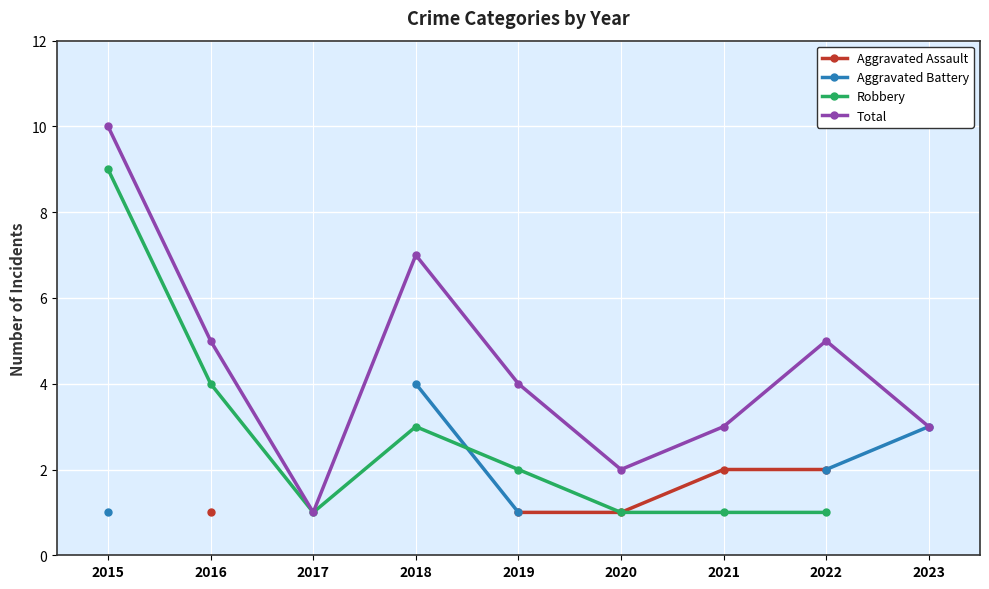

True or false: Aggravated Assault and Total cross at least once.

False